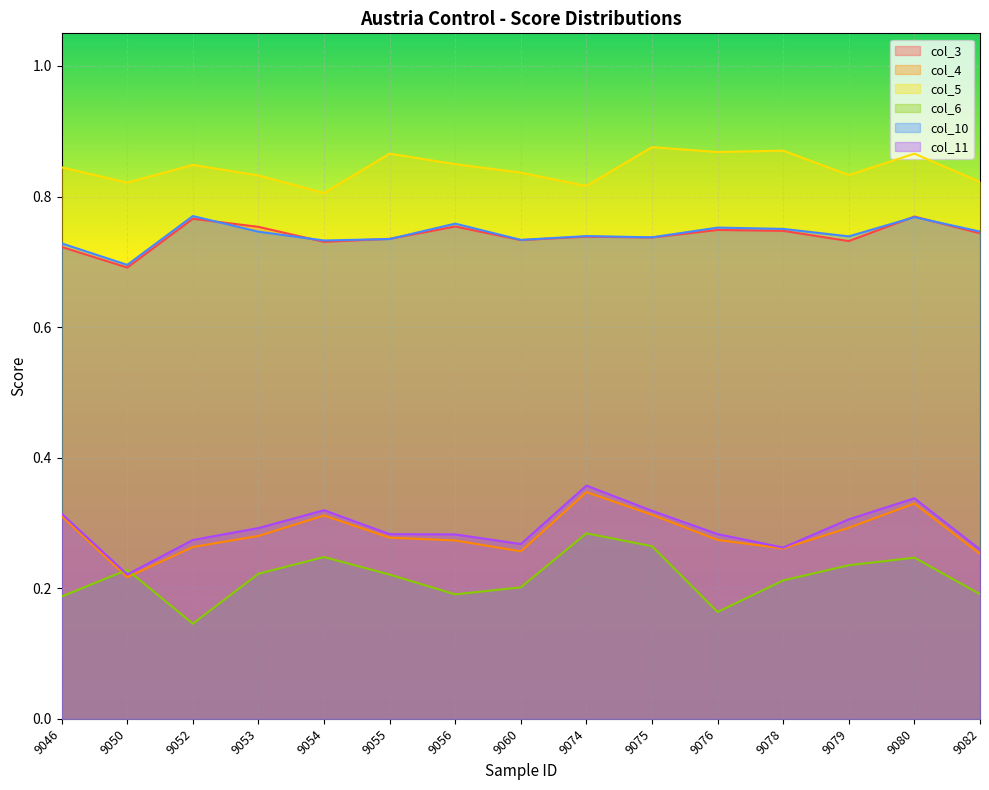

True or false: col_3 has a value of 0.7 at 9075.

True